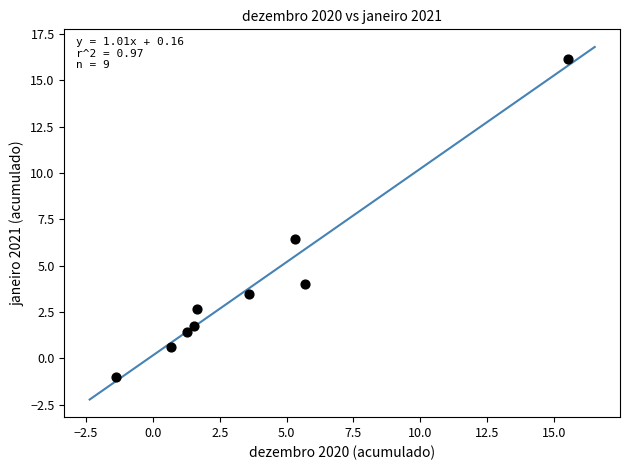

What is the range of Y values (max minus min)?

17.2